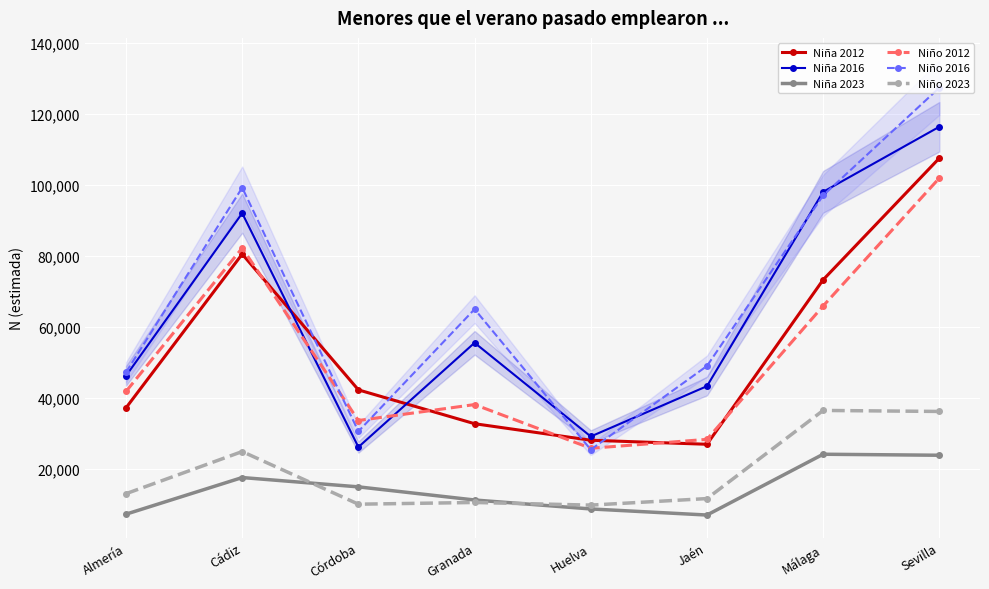

Does the chart display data point markers on the line(s)?

Yes